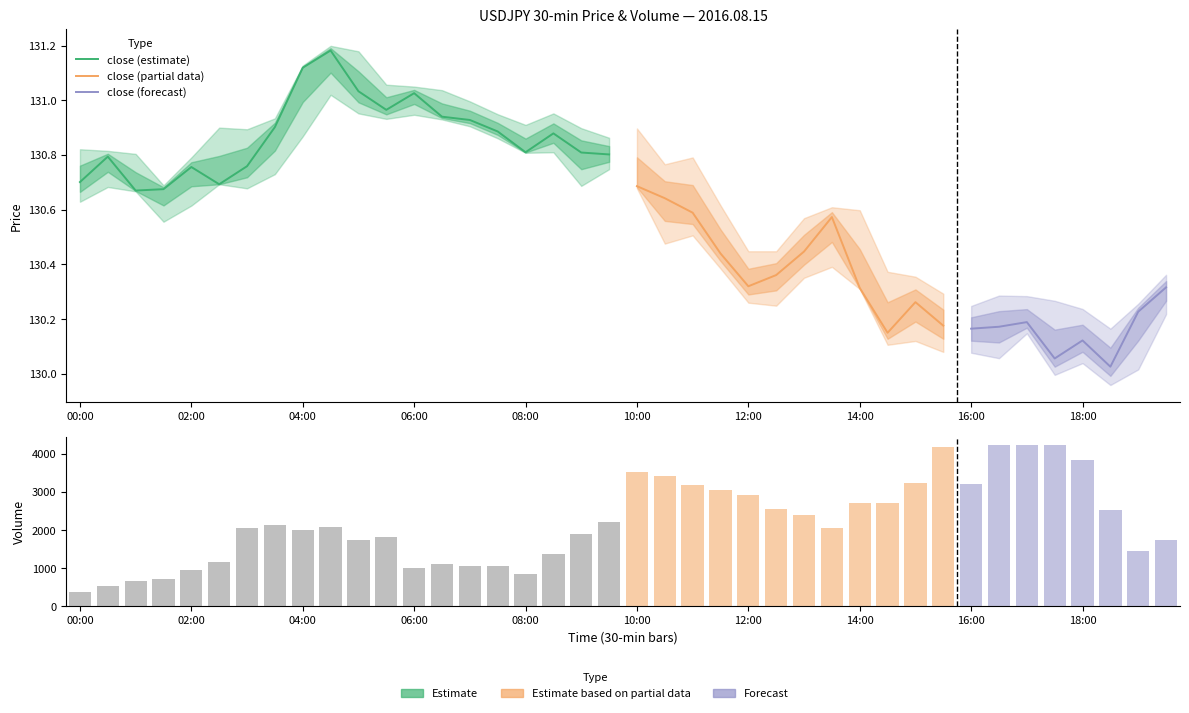

What is the greatest value displayed?

4238.0